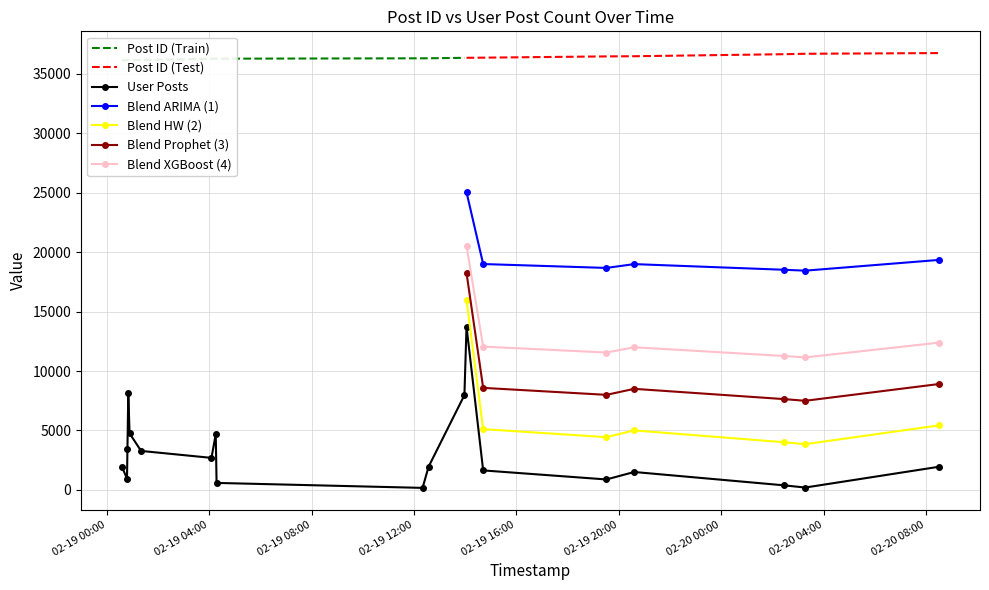

True or false: the data shows 876 at 2007-02-19 19:31:00.

True